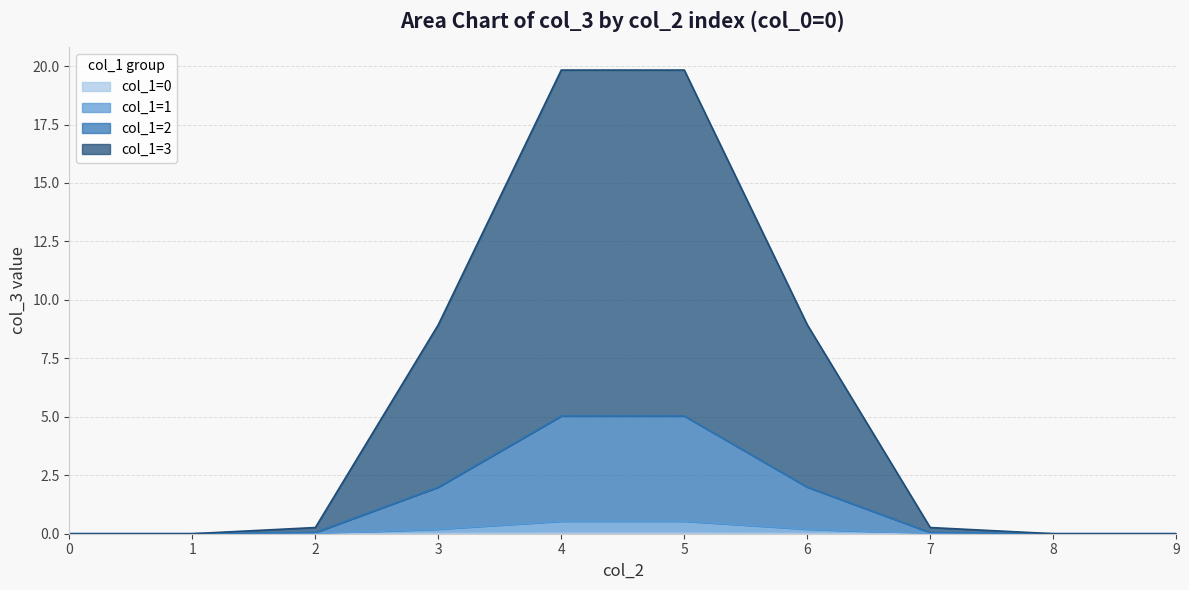

At 8, list the series in order from smallest to largest.

col_1=0, col_1=1, col_1=2, col_1=3